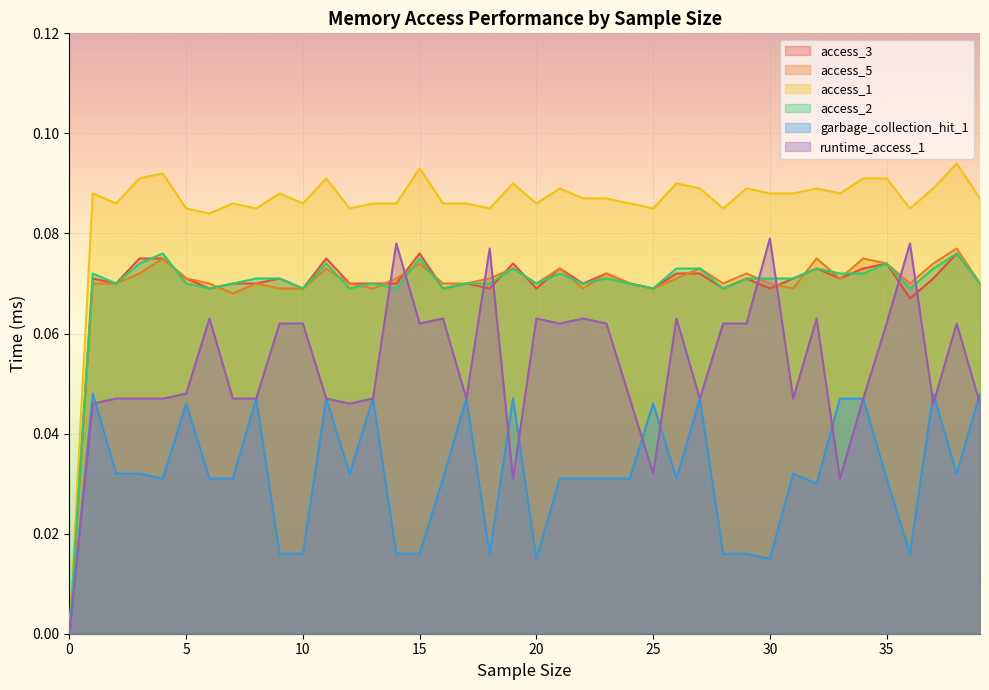

How many data points in runtime_access_1 are above 0?

39